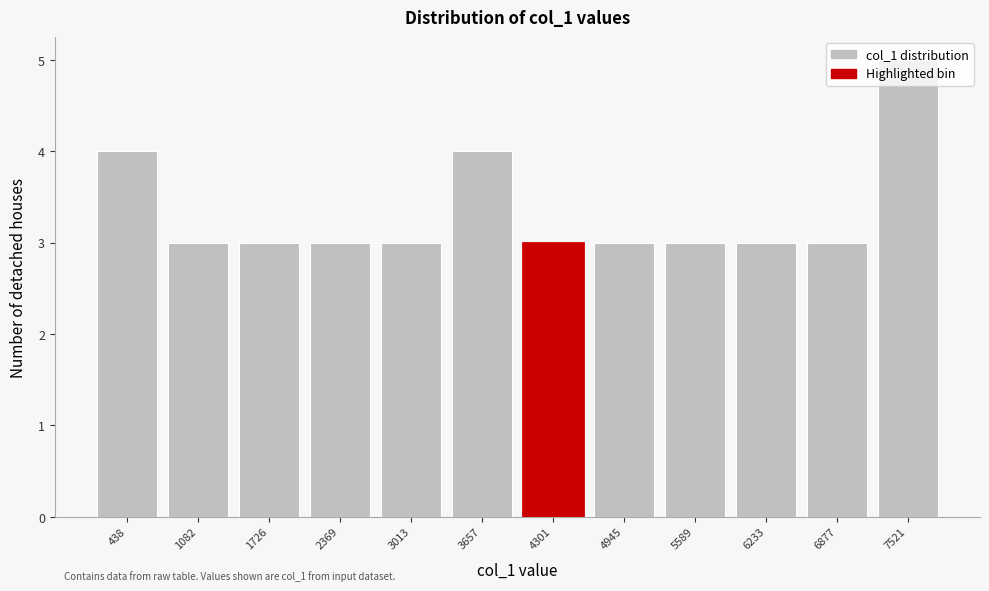

Over which range of the x-axis is the bar tallest?

7200 to 7800